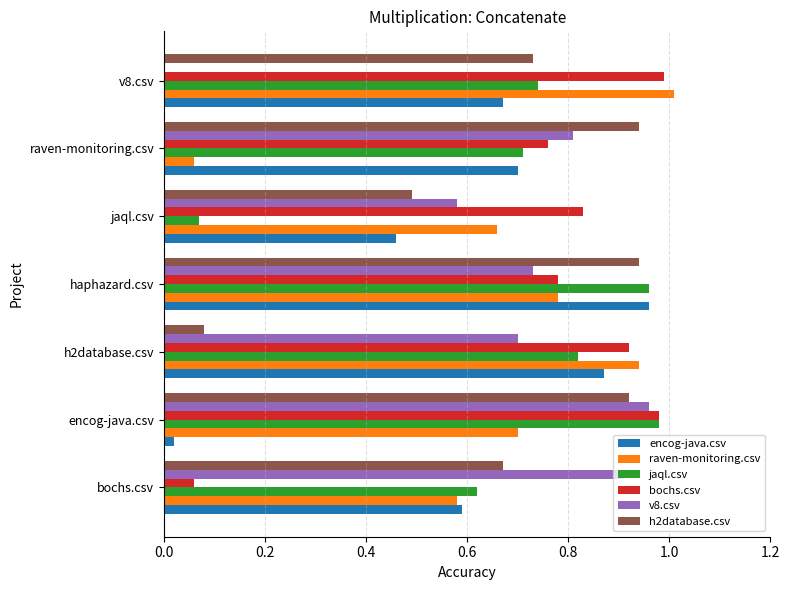

At which label does v8.csv reach its peak?

encog-java.csv